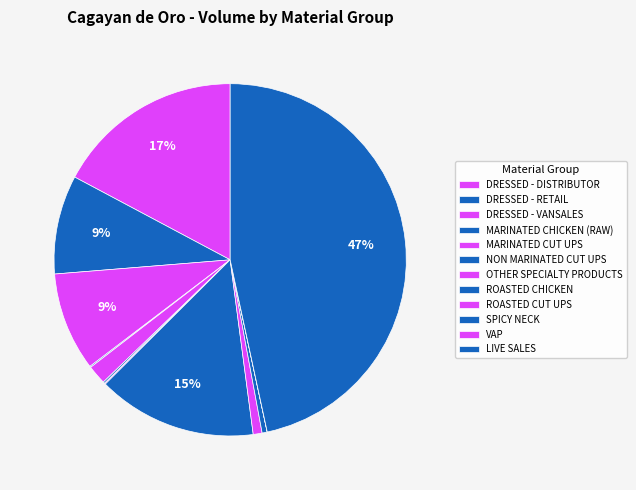

Rank the categories by value from highest to lowest.

LIVE SALES, DRESSED - DISTRIBUTOR, ROASTED CHICKEN, DRESSED - RETAIL, DRESSED - VANSALES, MARINATED CUT UPS, ROASTED CUT UPS, SPICY NECK, NON MARINATED CUT UPS, MARINATED CHICKEN (RAW), OTHER SPECIALTY PRODUCTS, VAP